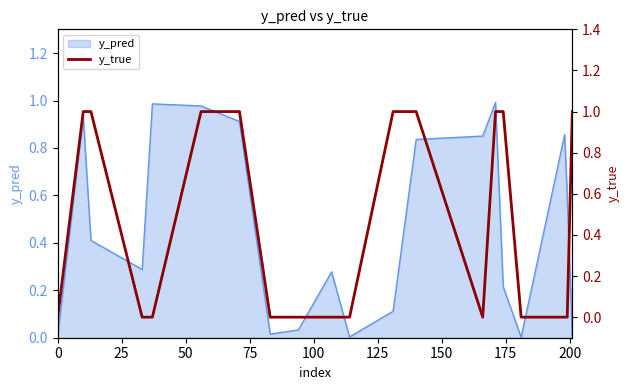

Reading left to right, what are all the values shown in this chart?

0	1	1	0	0	1	1	0	0	0	0	1	1	0	1	1	0	0	0	1